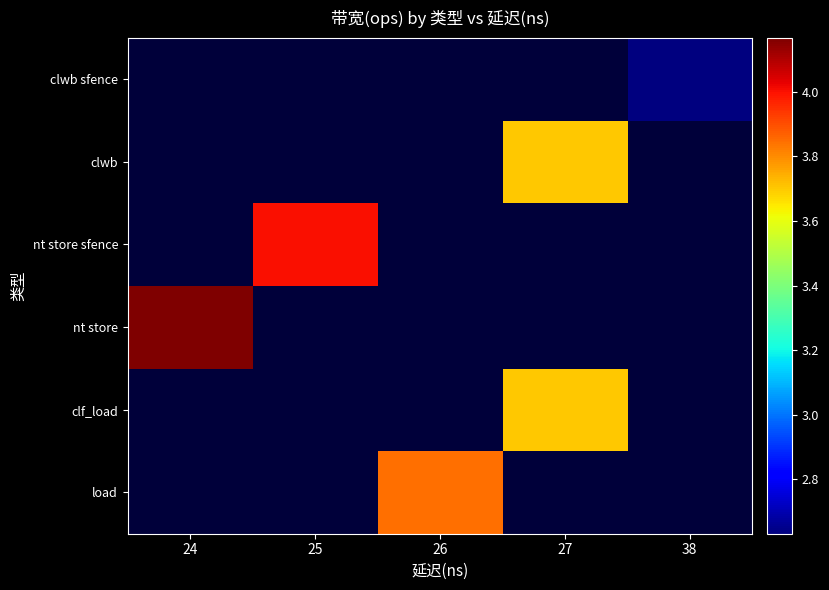

Reading left to right, what are all the values shown in this chart?

clwb sfence: 24=0	25=0	26=0	27=0	38=26315789
clwb: 24=0	25=0	26=0	27=37037037	38=0
nt store sfence: 24=0	25=40000000	26=0	27=0	38=0
nt store: 24=41666666	25=0	26=0	27=0	38=0
clf_load: 24=0	25=0	26=0	27=37037037	38=0
load: 24=0	25=0	26=38461538	27=0	38=0